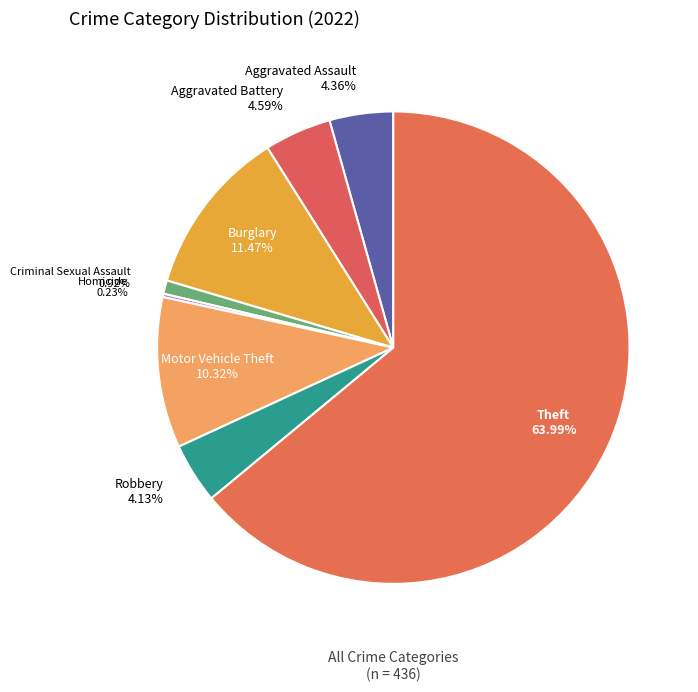

Approximately how many times larger is the value at Robbery compared to Theft?

0.1